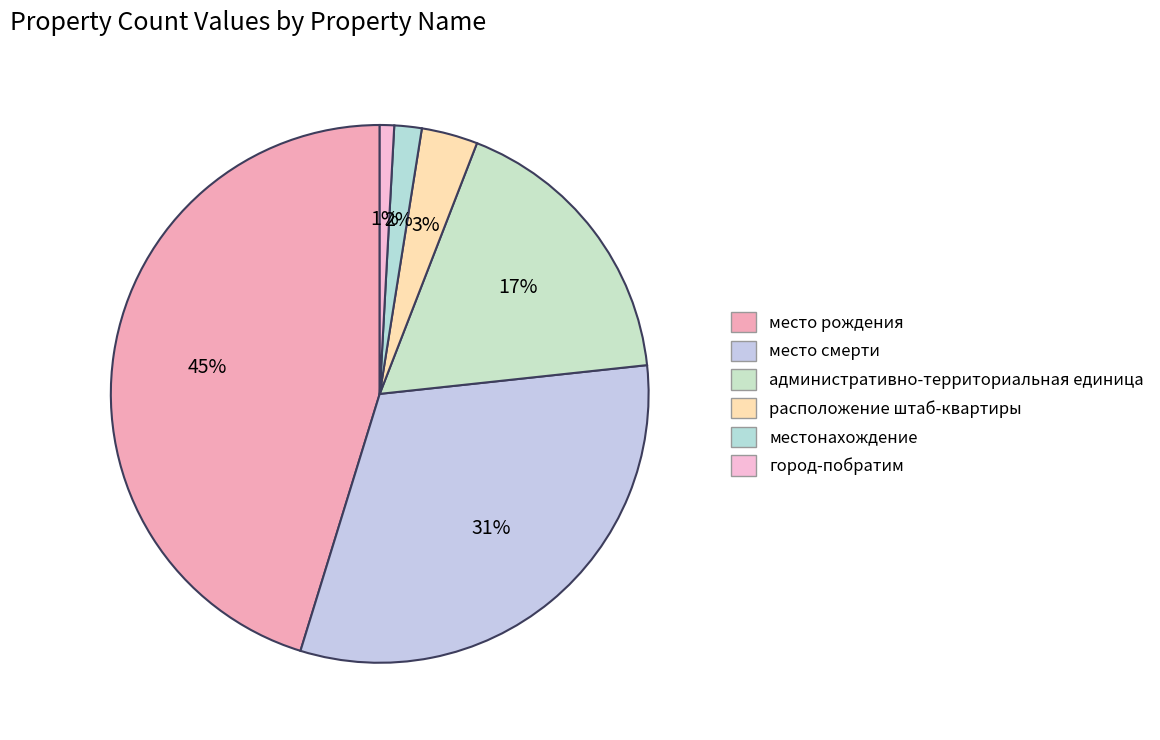

To the nearest percent, what portion does место рождения represent?

45%